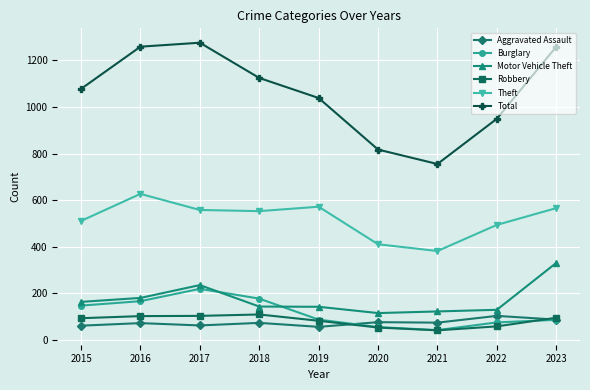

True or false: Motor Vehicle Theft and Total cross at least once.

False